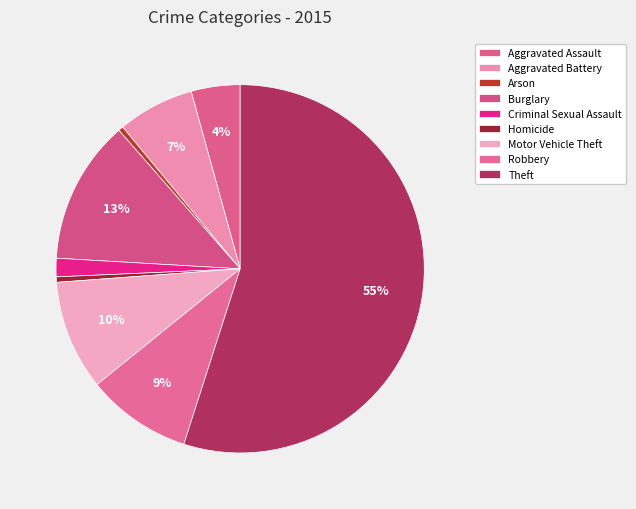

To the nearest percent, what portion does Burglary represent?

13%